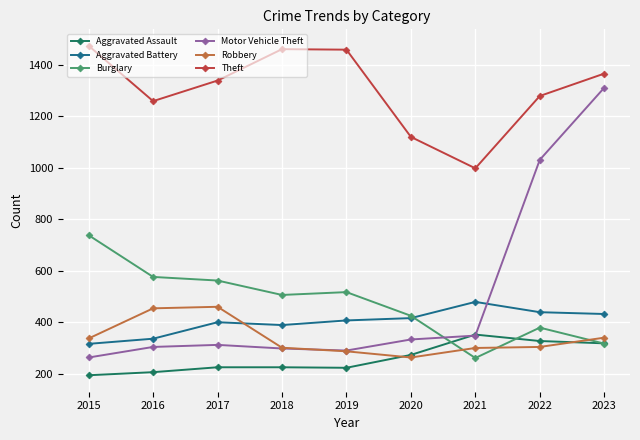

What are all the series names shown in the legend?

Aggravated Assault, Aggravated Battery, Burglary, Motor Vehicle Theft, Robbery, Theft